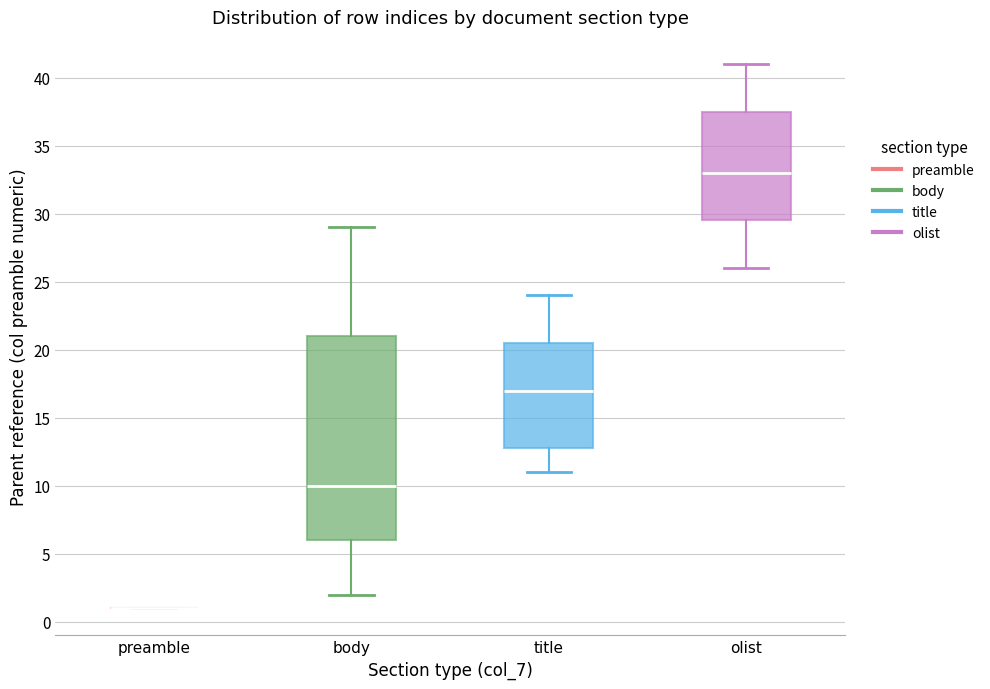

Comparing the boxes themselves (not the whiskers), which one is the tallest?

body